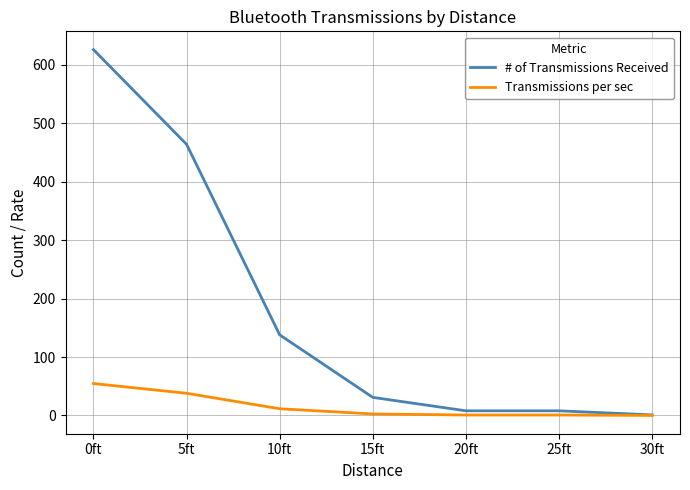

Which series changed the most between 0ft and 15ft?

# of Transmissions Received